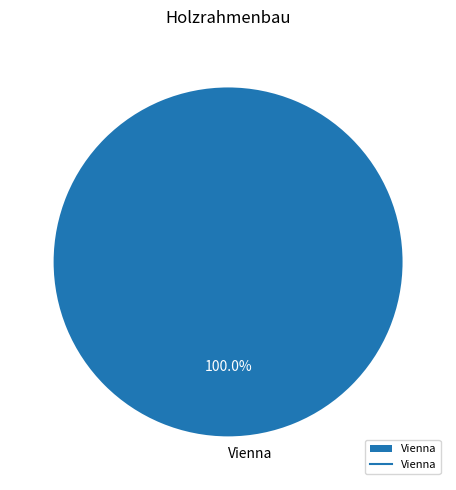

What is the majority slice?

Vienna